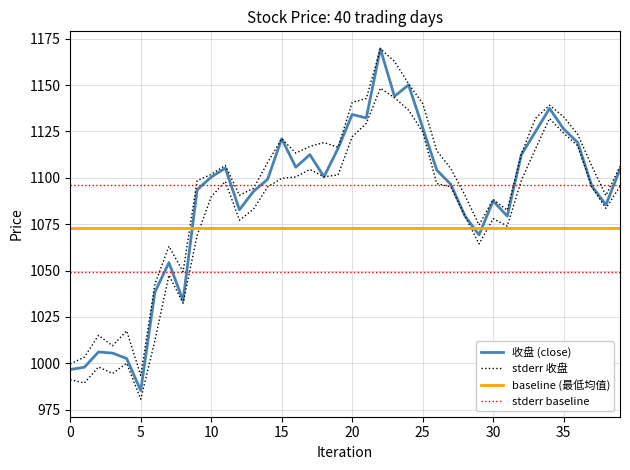

Rank the series by their maximum value, from lowest to highest.

baseline (最低均值), stderr baseline, 收盘 (close), stderr 收盘